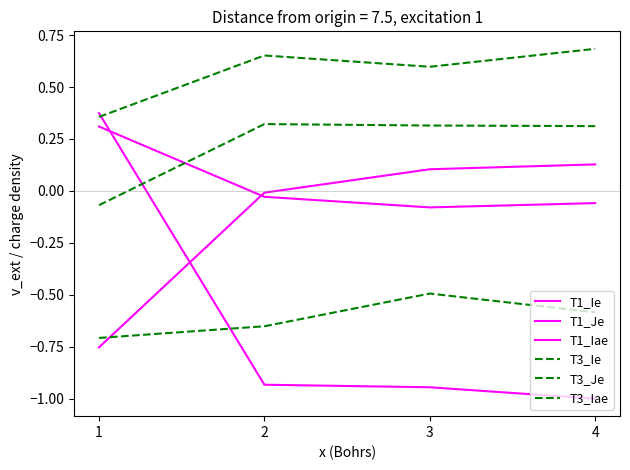

True or false: T3_Je has a value of -0.7 at 1.

True